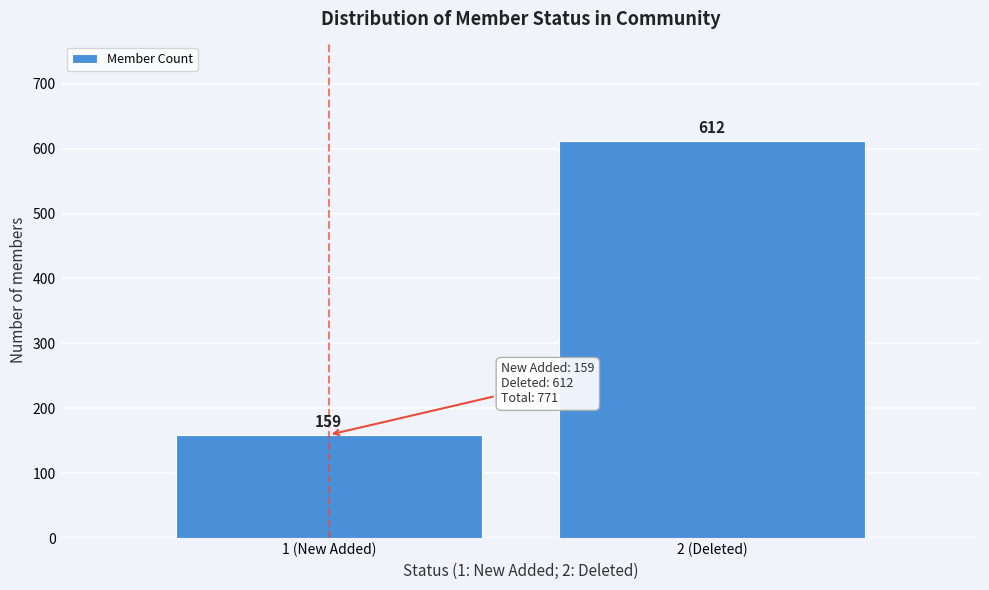

Reading left to right, transcribe all the data shown in this chart.

159	612